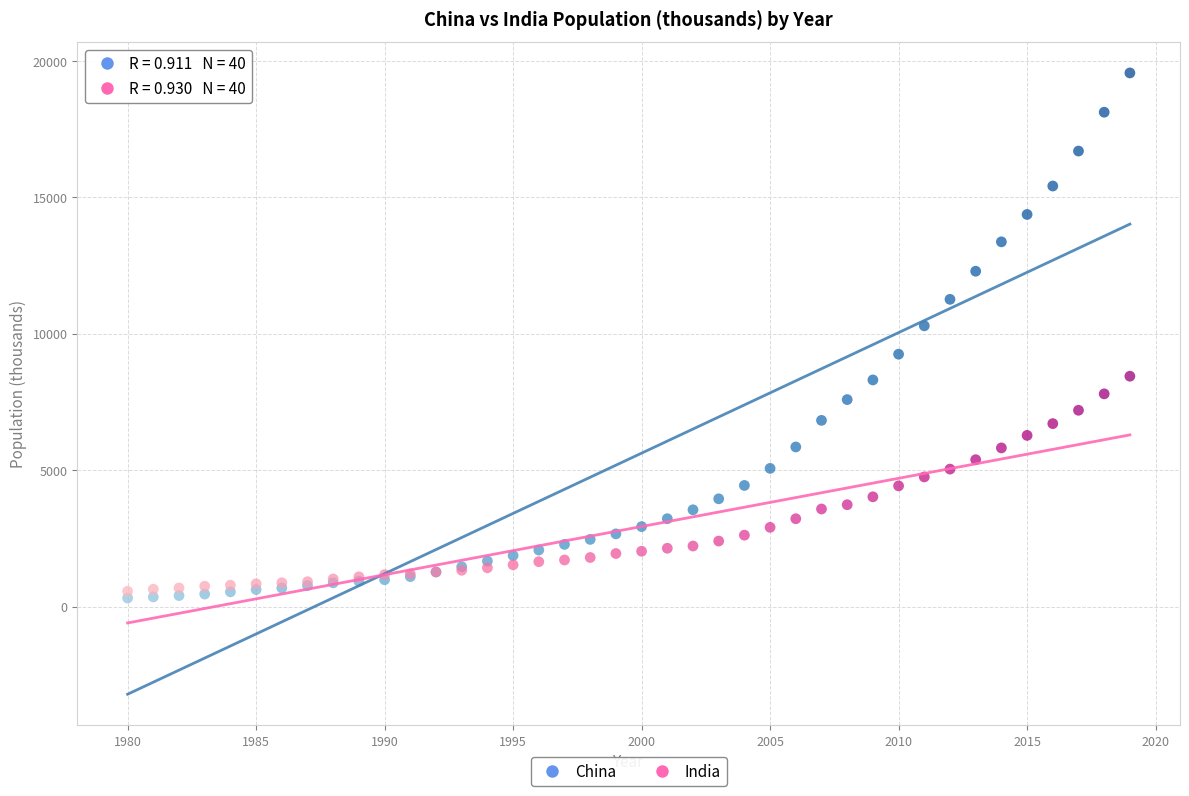

What are all the series names shown in the legend?

China, India